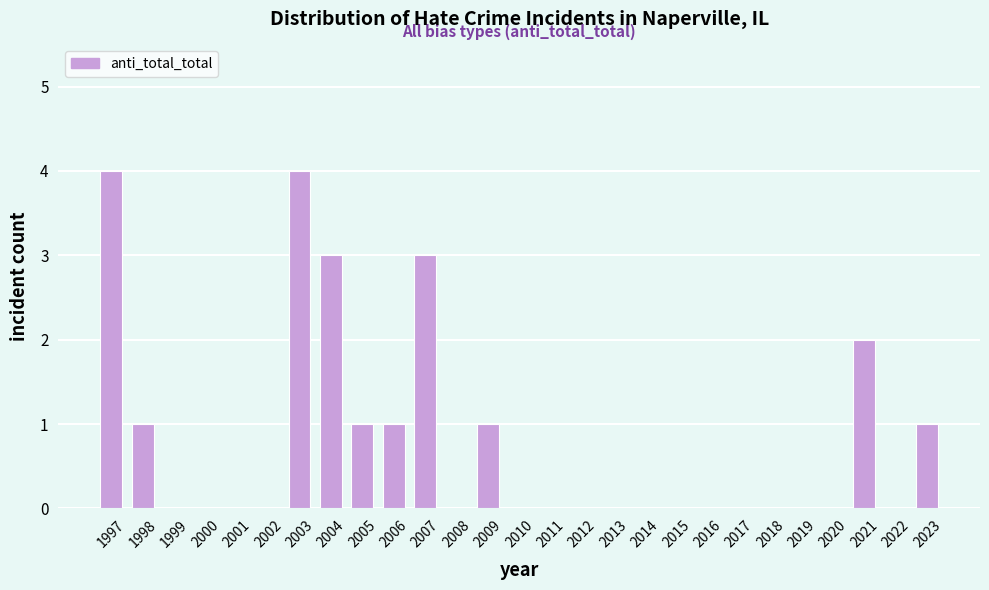

Reading left to right, extract all data points from this chart.

1997=4	1998=1	1999=0	2000=0	2001=0	2002=0	2003=4	2004=3	2005=1	2006=1	2007=3	2008=0	2009=1	2010=0	2011=0	2012=0	2013=0	2014=0	2015=0	2016=0	2017=0	2018=0	2019=0	2020=0	2021=2	2022=0	2023=1